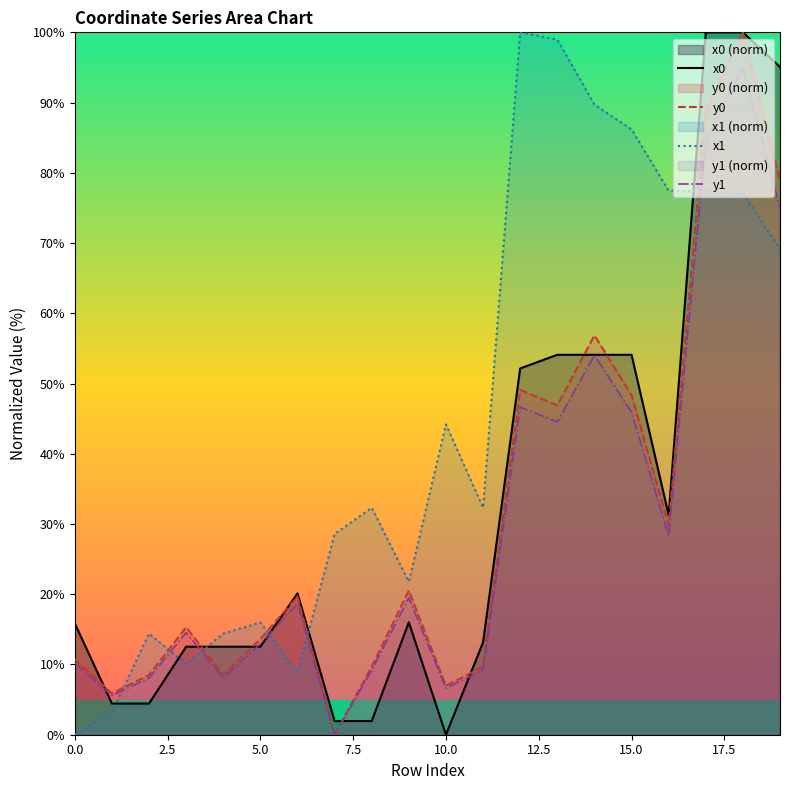

True or false: x1 has more than 2 interior local peaks.

True